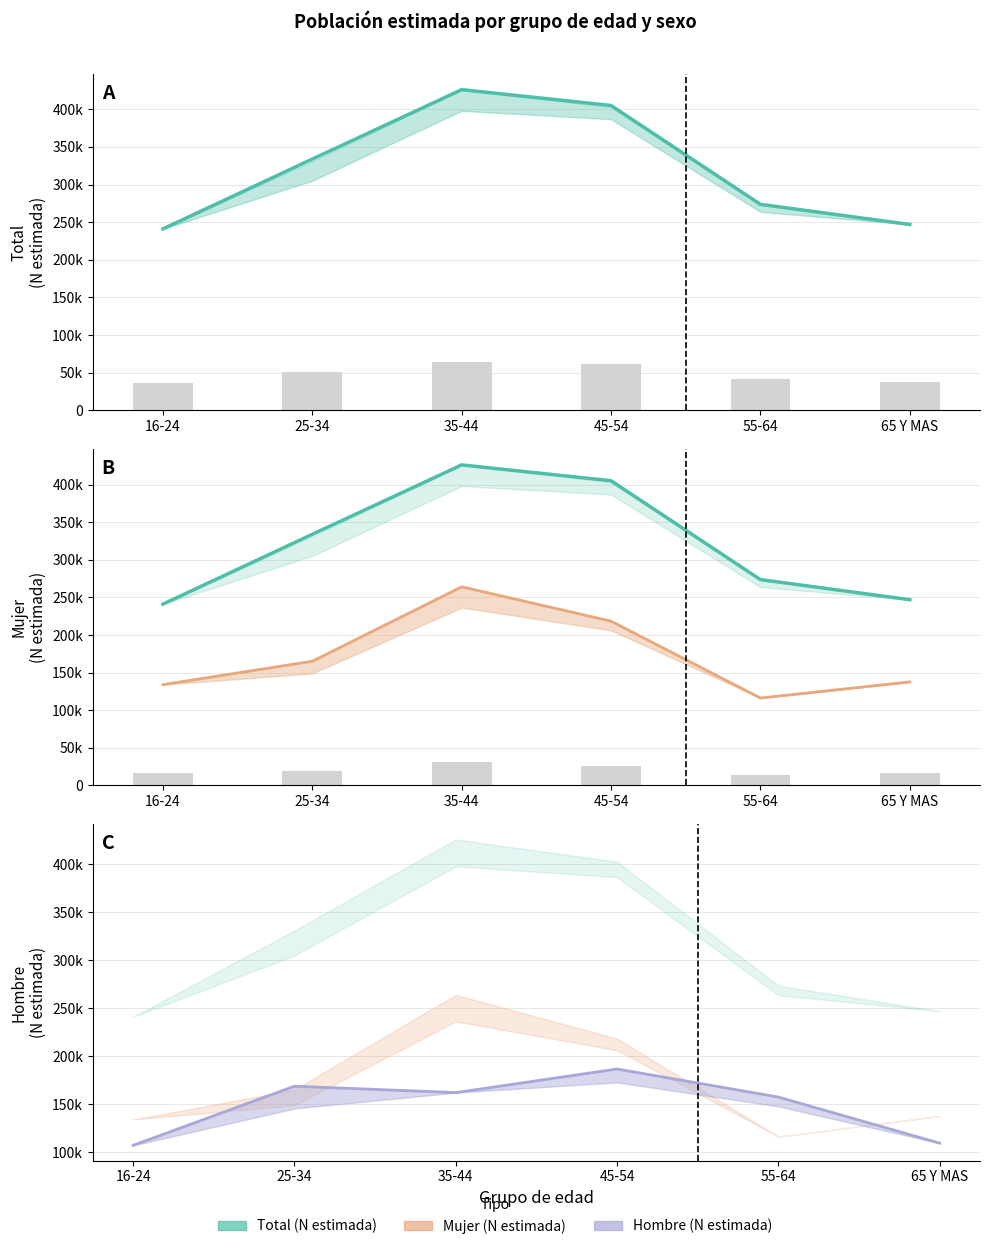

Count the number of categories in the chart.

6